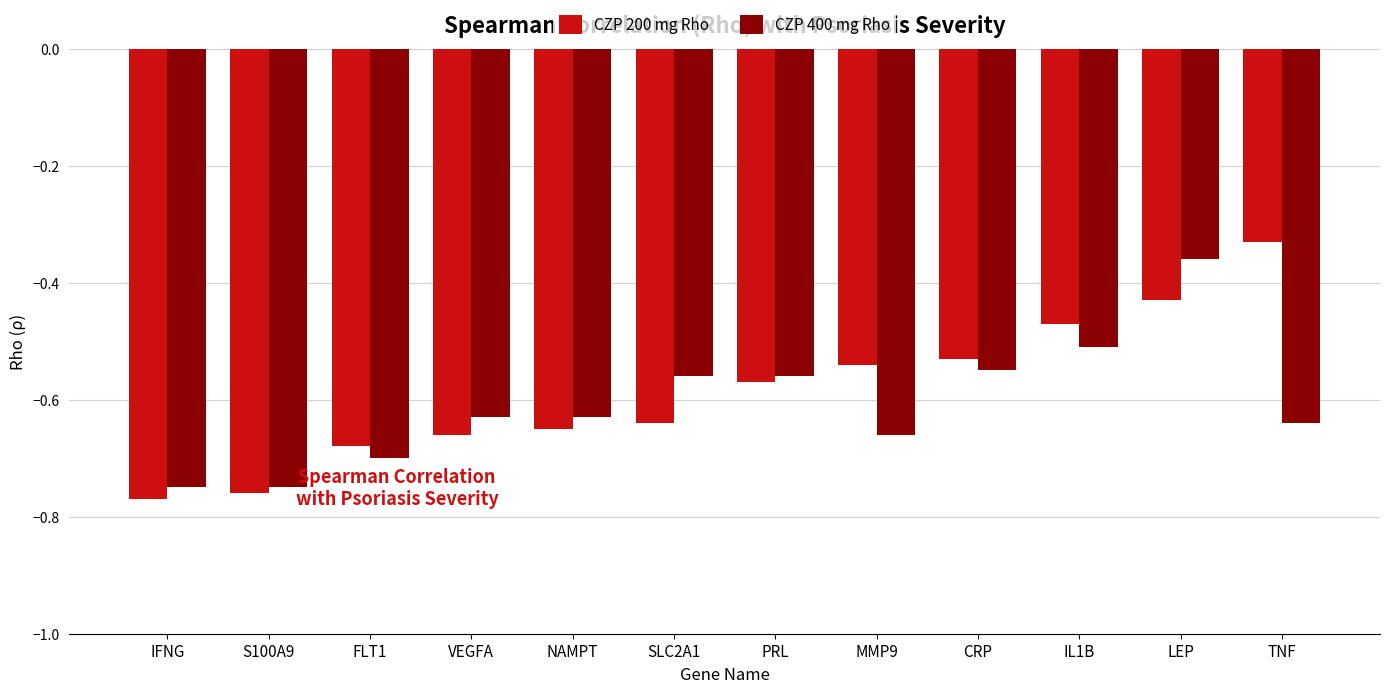

True or false: CZP 200 mg Rho has a value of -0.7 at IL1B.

False